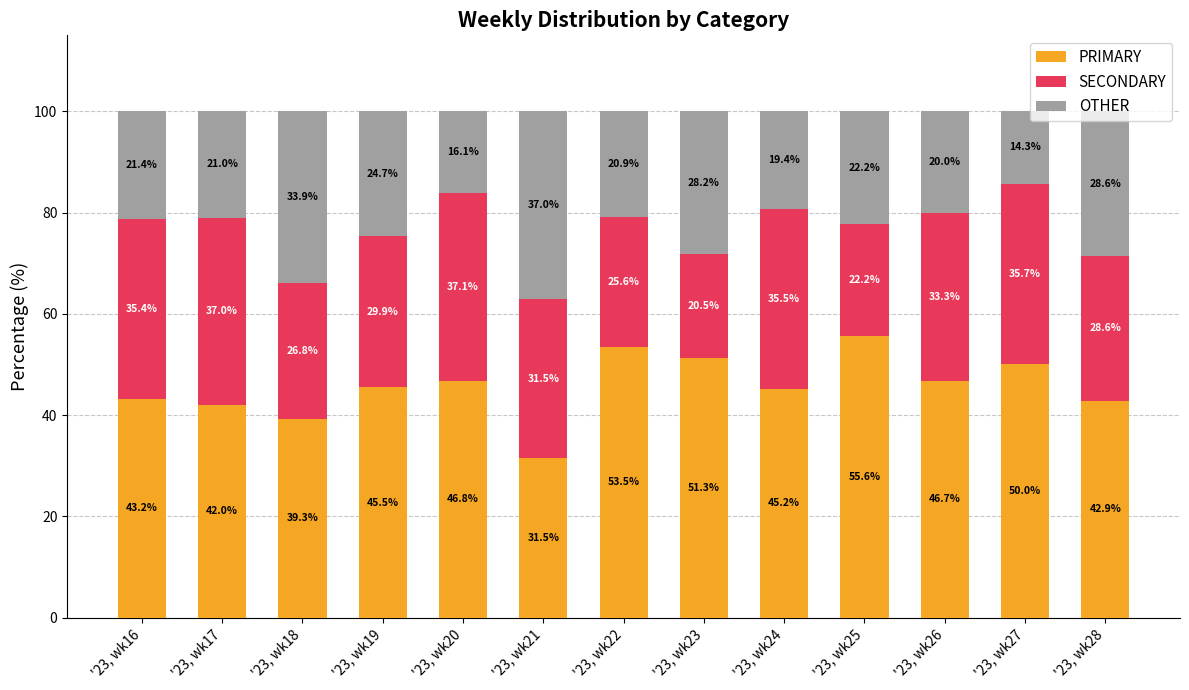

What is the maximum value for PRIMARY?

55.6